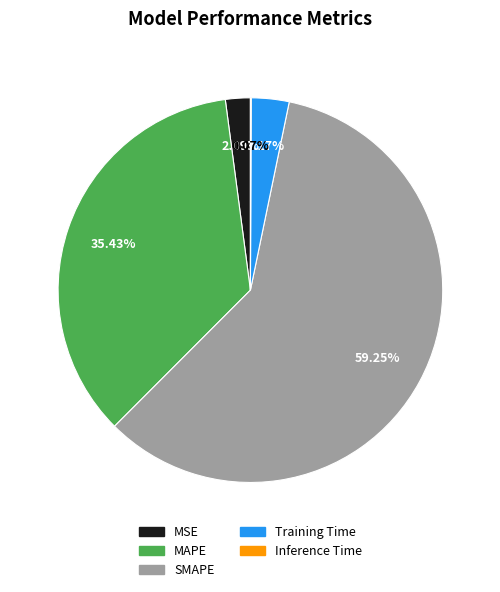

Which has a higher value, MSE or SMAPE?

SMAPE